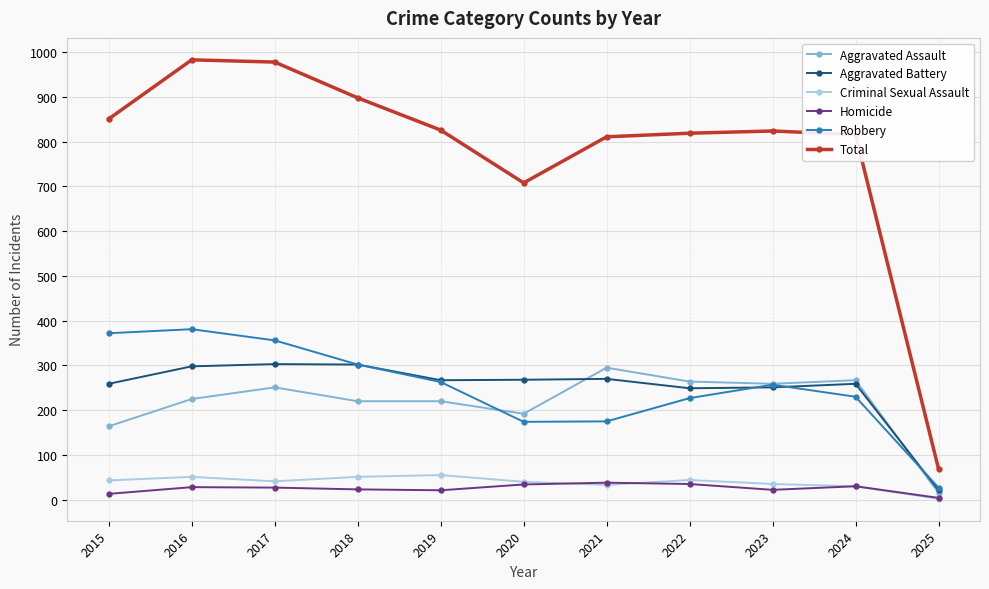

True or false: Aggravated Battery and Total cross at least once.

False